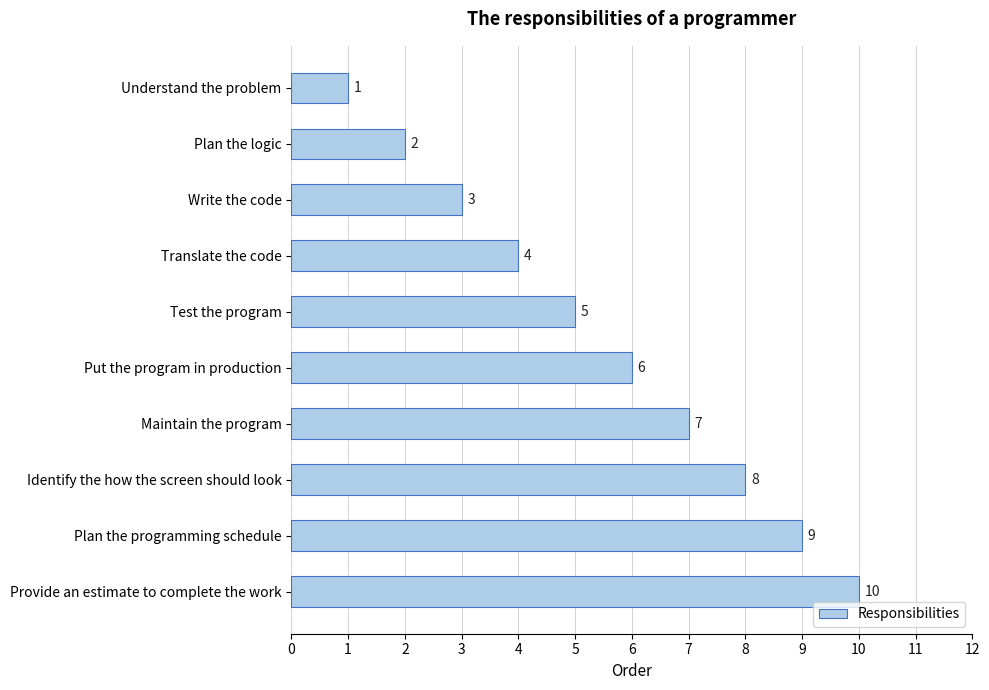

Count the number of data series in this chart.

1